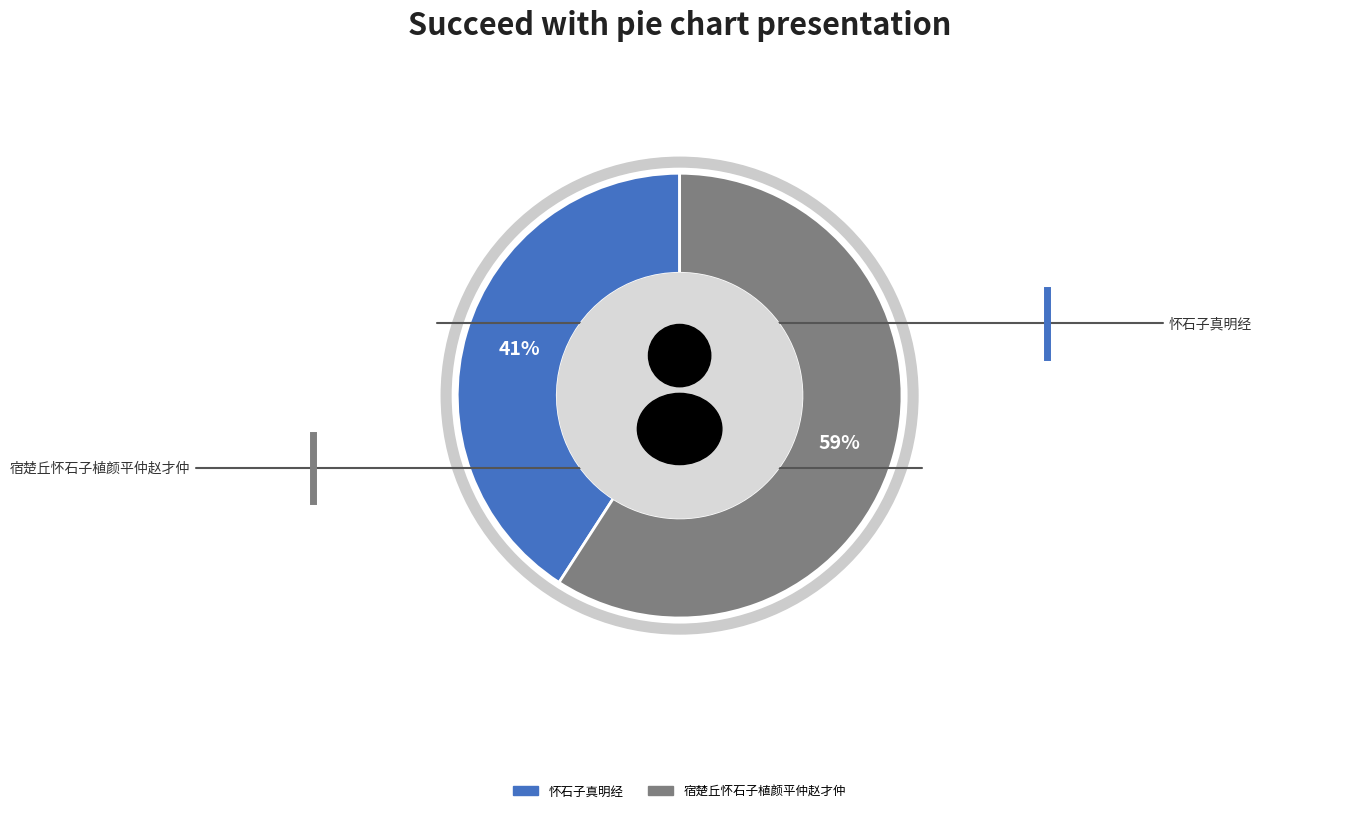

What percentage do 怀石子真明经 and 宿楚丘怀石子植颜平仲赵才仲 together represent?

100.0%